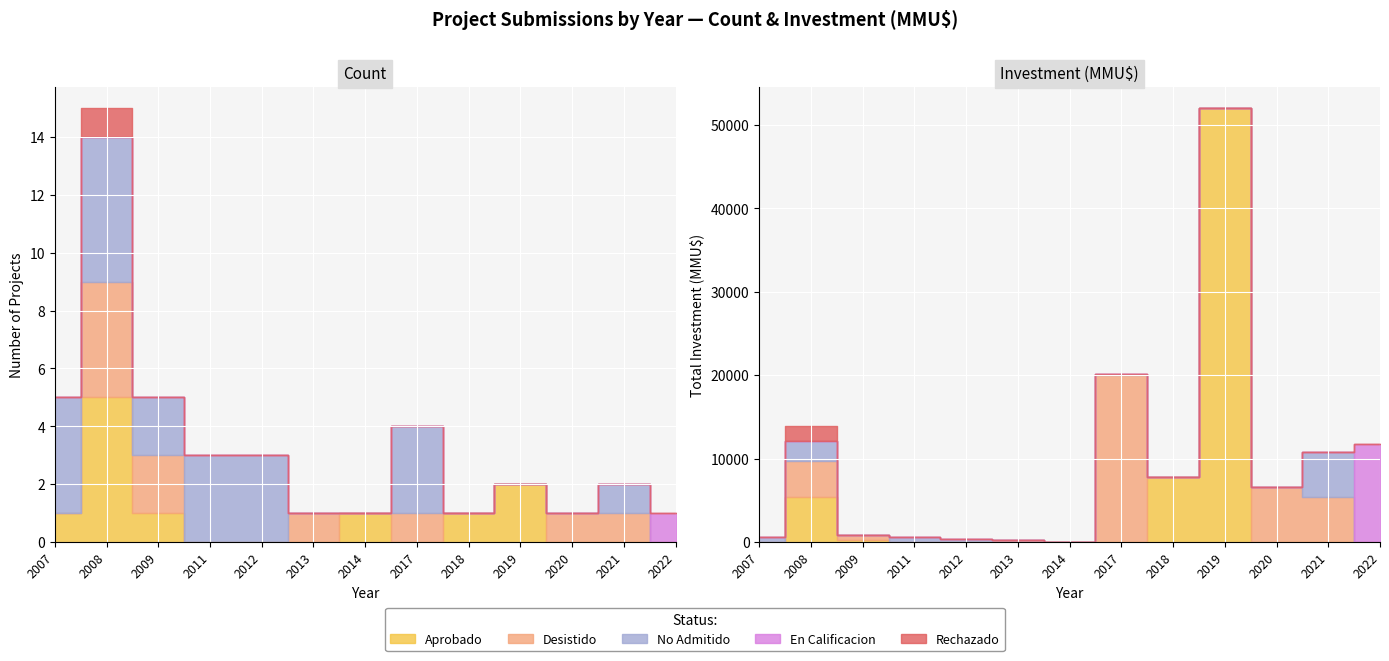

What is the value of the Aprobado point at the 7th from the left?

1